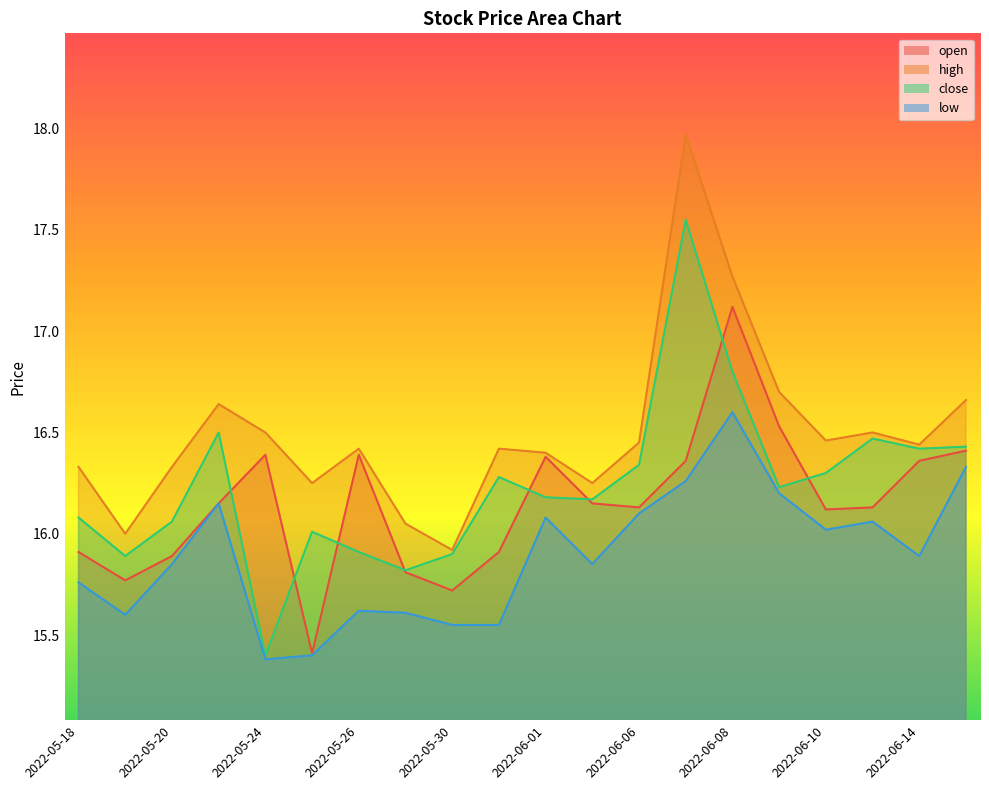

Rank the categories by low value from lowest to highest.

2022-05-24, 2022-05-25, 2022-05-30, 2022-05-31, 2022-05-19, 2022-05-27, 2022-05-26, 2022-05-18, 2022-05-20, 2022-06-02, 2022-06-14, 2022-06-10, 2022-06-13, 2022-06-01, 2022-06-06, 2022-05-23, 2022-06-09, 2022-06-07, 2022-06-15, 2022-06-08